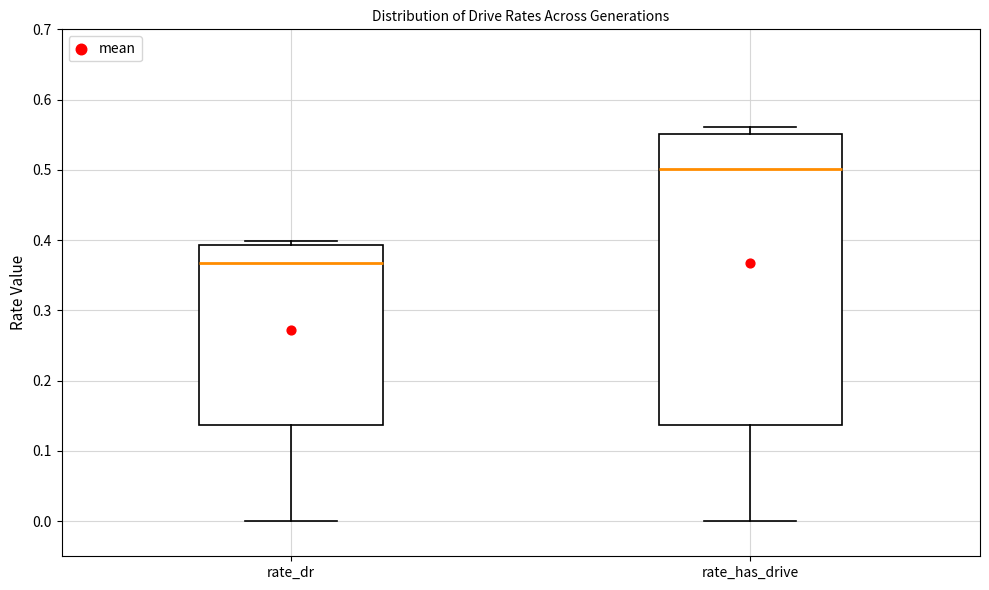

Reading left to right, transcribe this box plot: for each box, give where its median line is, the range the box spans, and where its two whiskers end, as read against the y-axis. The values are not printed on the chart, so give them approximately, as read against the axis.

rate_dr: median 0.37, box 0.14 to 0.39, whiskers 0.00 to 0.40
rate_has_drive: median 0.50, box 0.14 to 0.55, whiskers 0.00 to 0.56